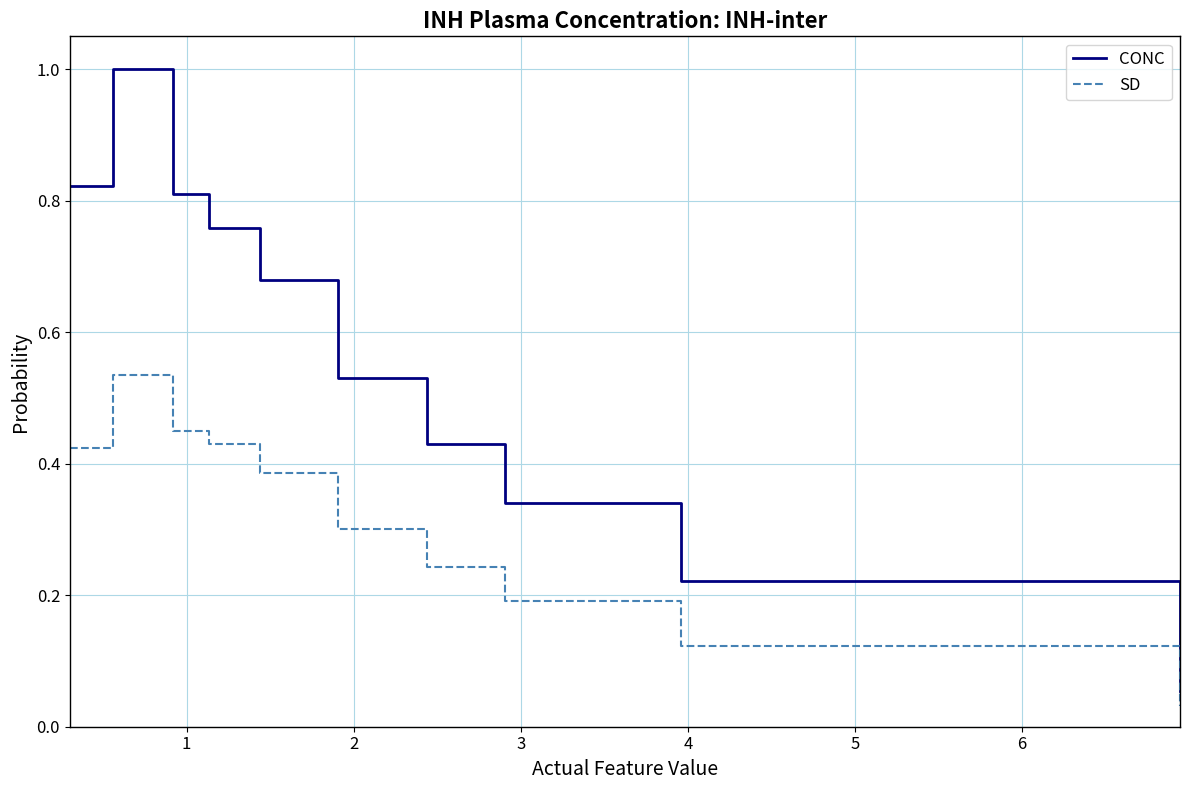

What is the average value of the CONC series?

0.6